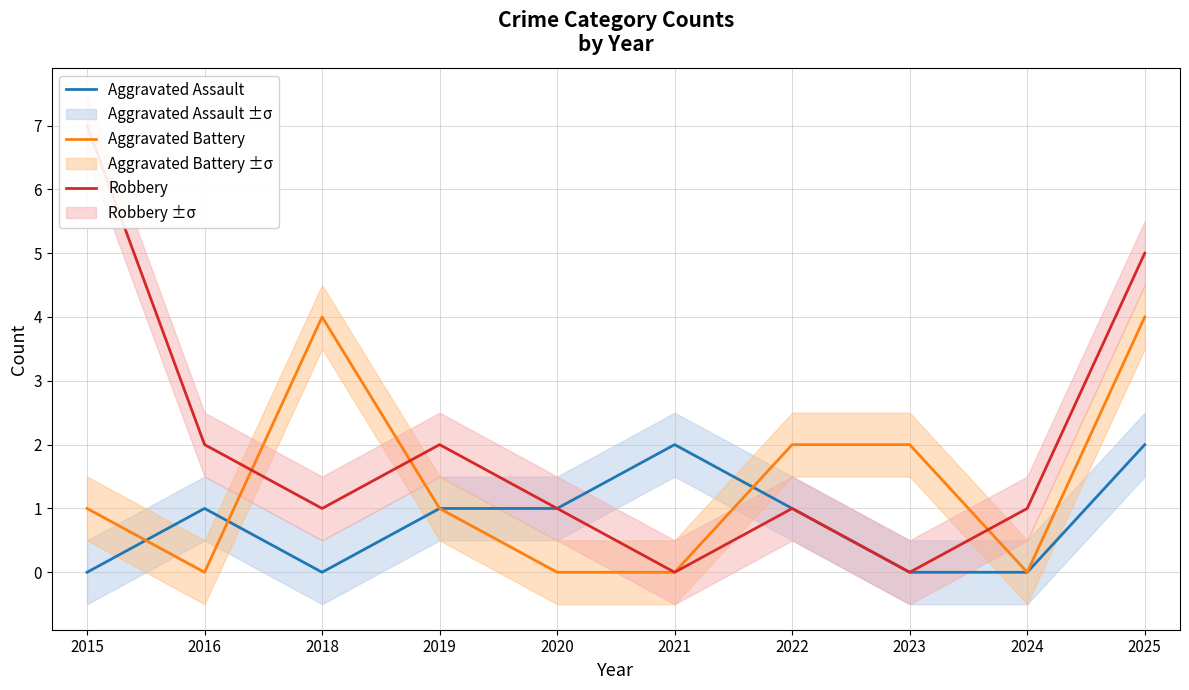

How many values in the Robbery series exceed 1?

4